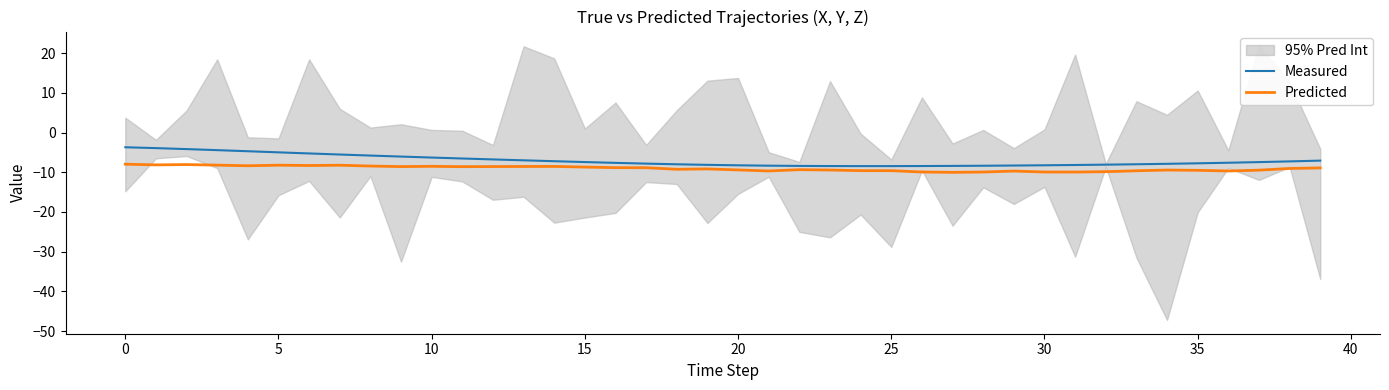

Which label corresponds to the smallest value in the chart?

27